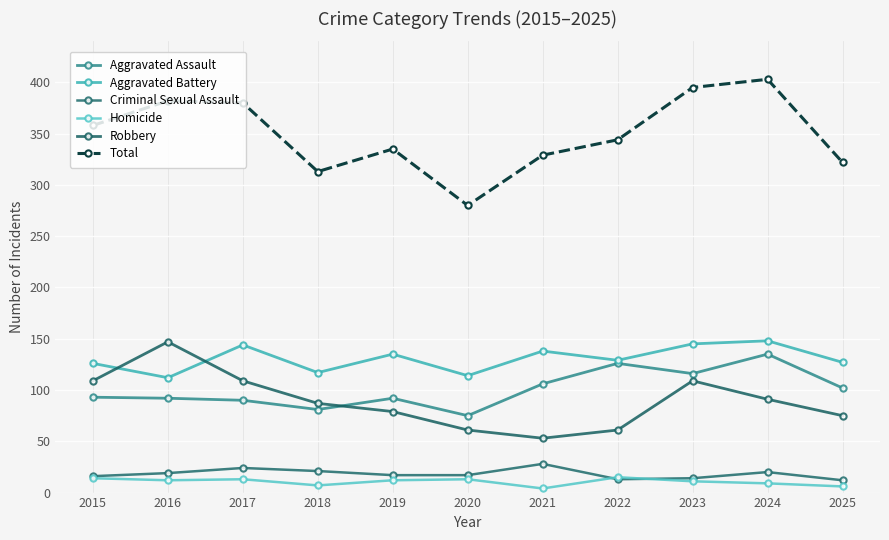

Reading left to right, what are all the values shown in this chart?

Aggravated Assault: 93	92	90	81	92	75	106	126	116	135	102
Aggravated Battery: 126	112	144	117	135	114	138	129	145	148	127
Criminal Sexual Assault: 16	19	24	21	17	17	28	13	14	20	12
Homicide: 14	12	13	7	12	13	4	15	11	9	6
Robbery: 109	147	109	87	79	61	53	61	109	91	75
Total: 358	382	380	313	335	280	329	344	395	403	322